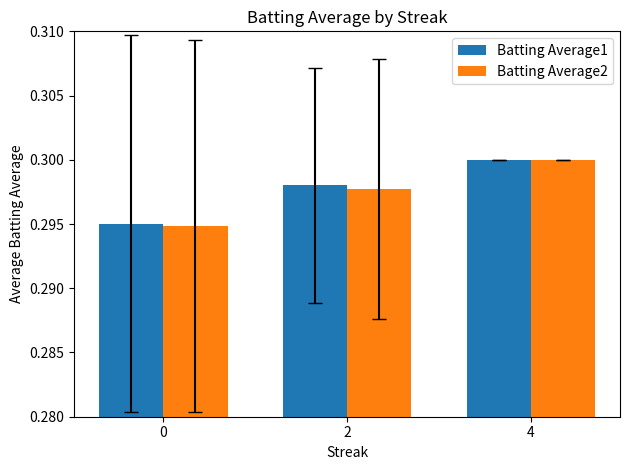

The value of Batting Average1 at 2 is 0.3. True or false?

True